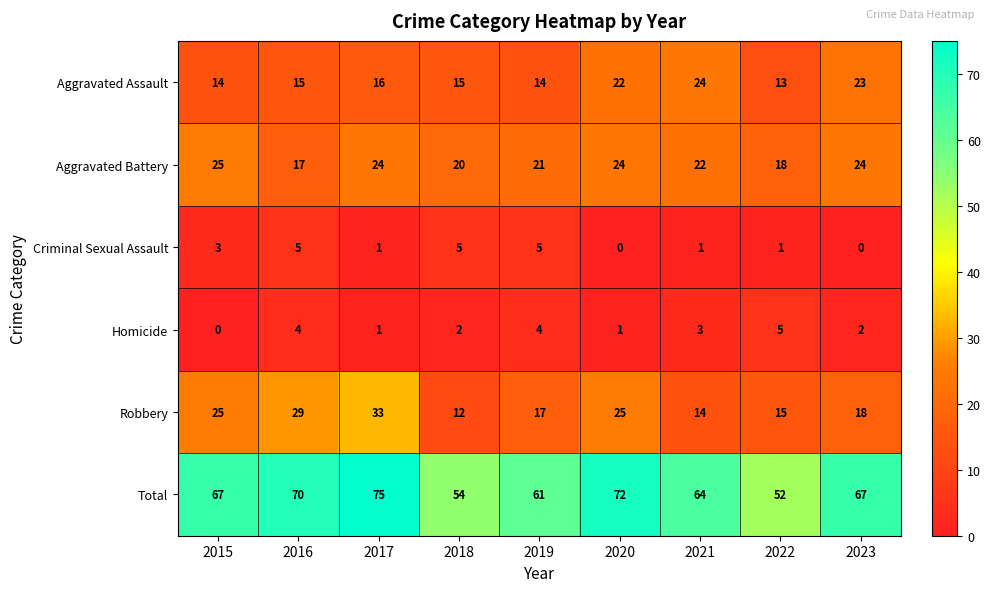

What is the average value of the Aggravated Assault series?

17